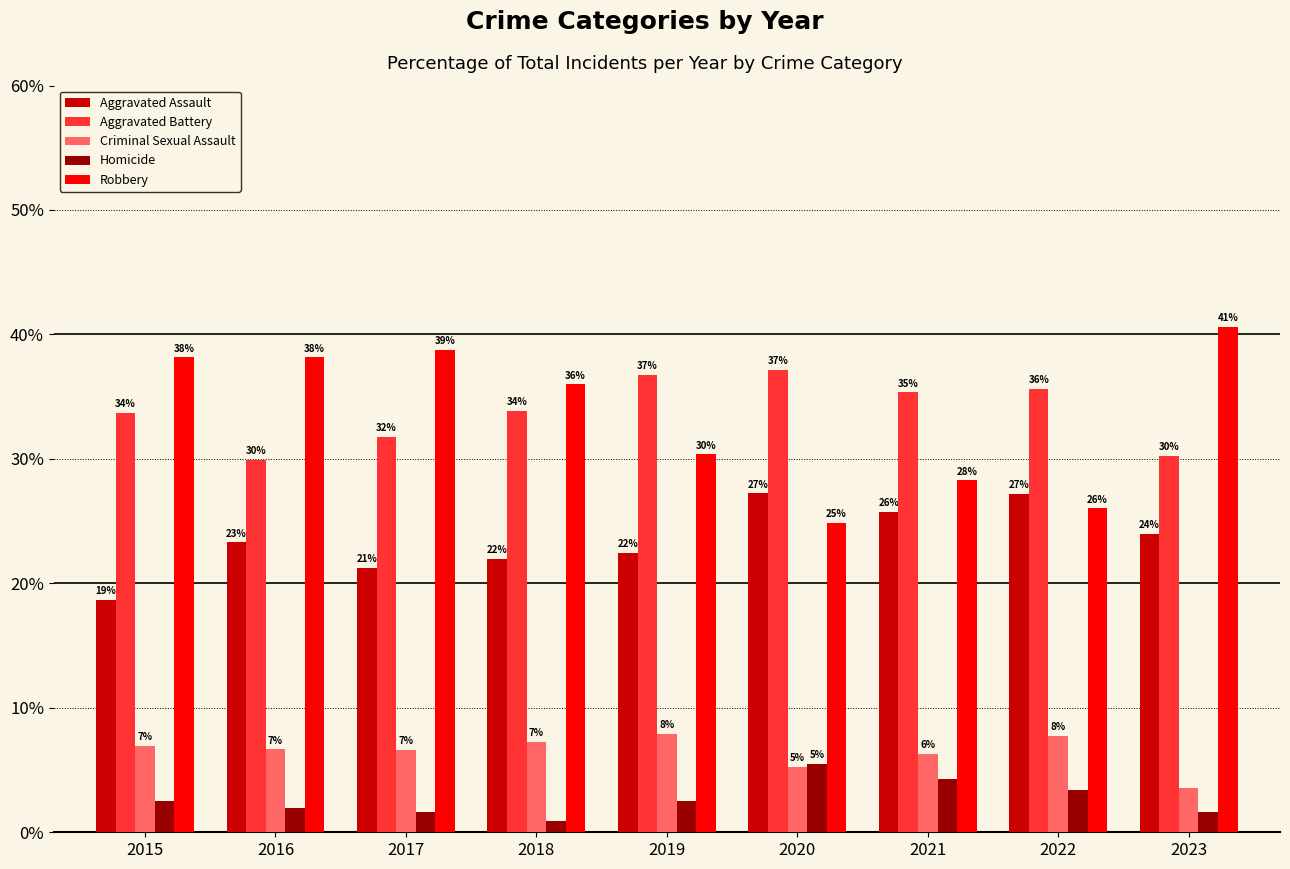

Which series has the largest total across all categories?

Aggravated Battery